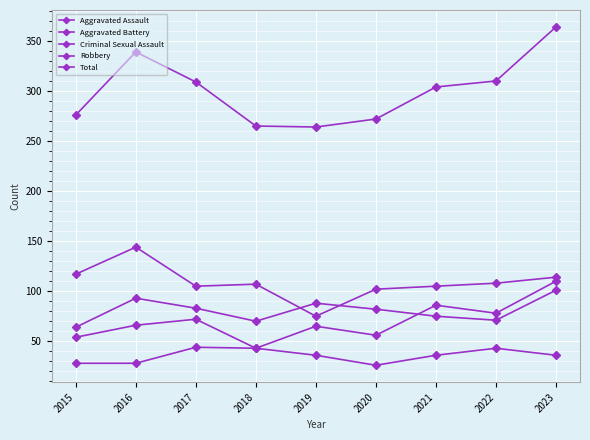

At how many categories does at least one series exceed 338?

2